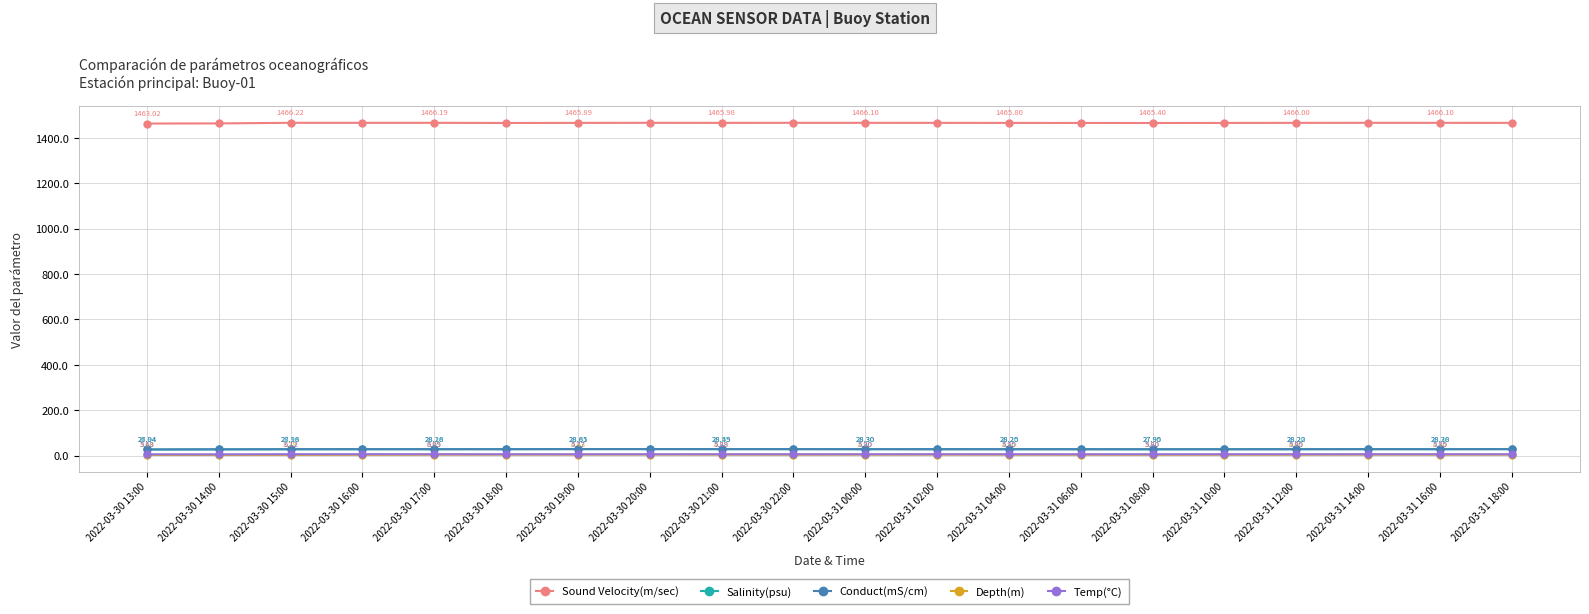

What is the total value across all series at 2022-03-30 21:00?

1533.3